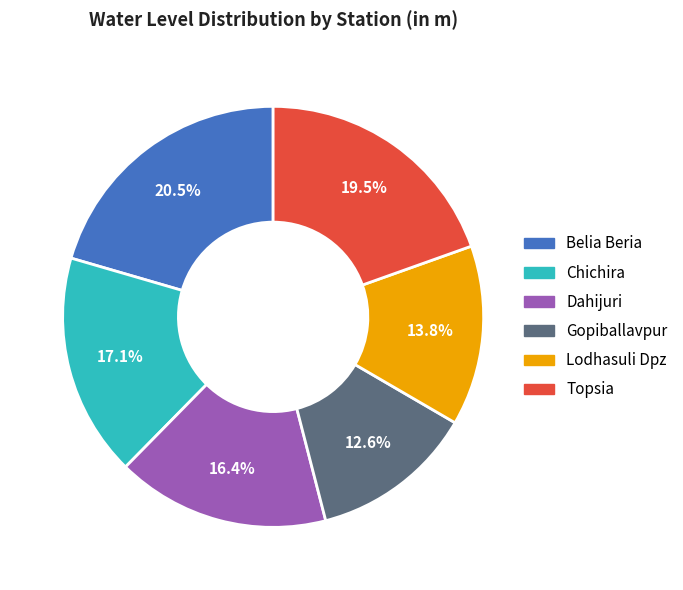

How many segments does this pie chart have?

6